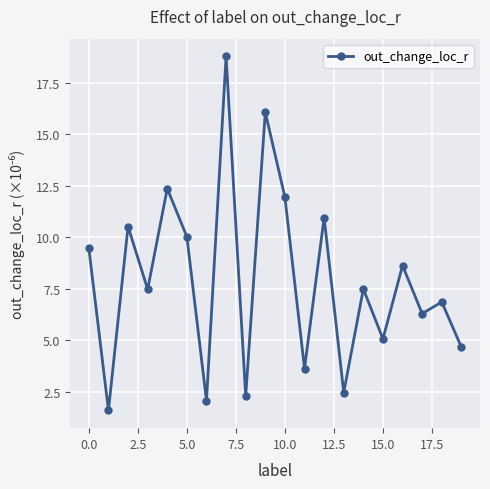

What is the value of the 6th point from the left?

10.0